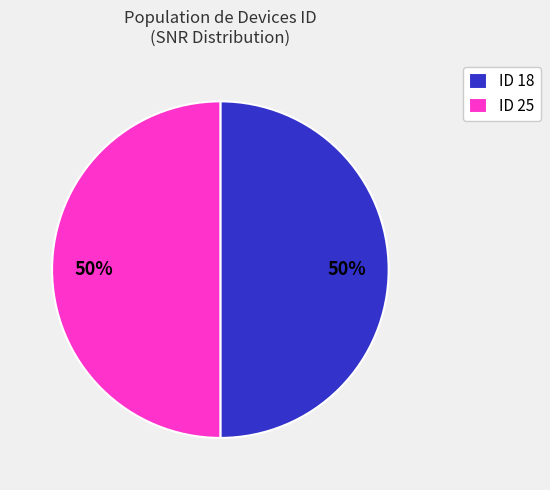

How many segments does this pie chart have?

2